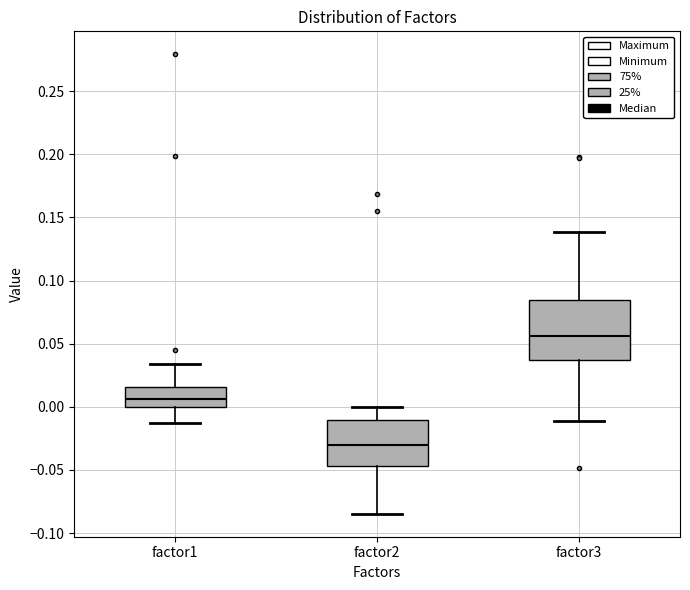

Where is the upper edge of the box for factor2 on the y-axis? The values are not printed on the chart, so give them approximately, as read against the axis.

-0.010